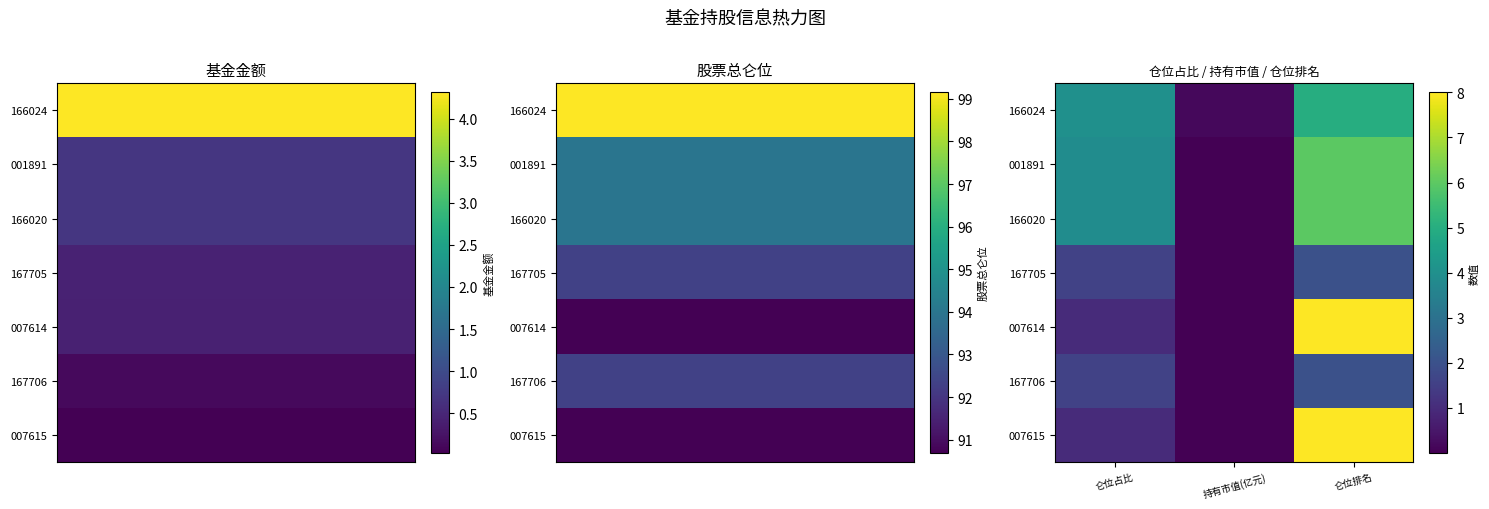

Rank the series at 仑位排名 from lowest to highest value.

167705, 167706, 166024, 001891, 166020, 007614, 007615